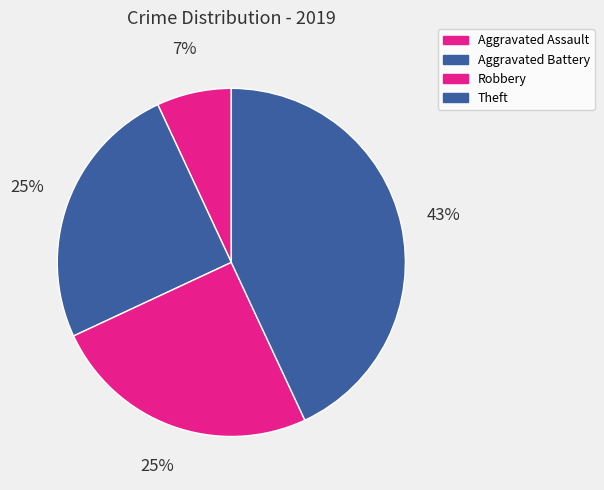

To the nearest percent, what portion does Theft represent?

43%